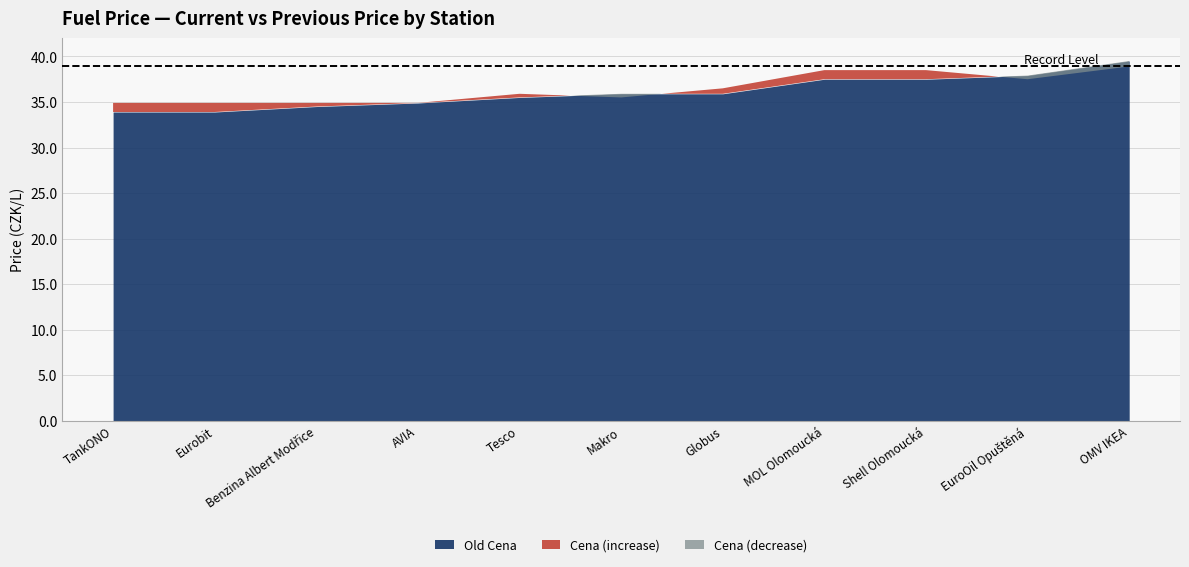

What position from the right is Tesco?

7